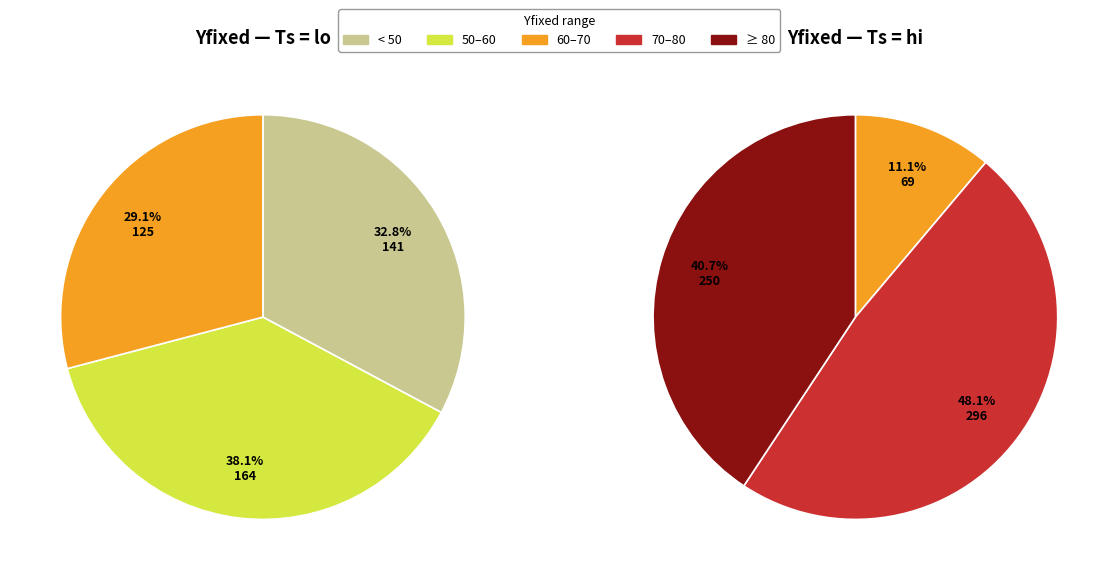

To the nearest percent, what percentage of the pie is 2?

14%